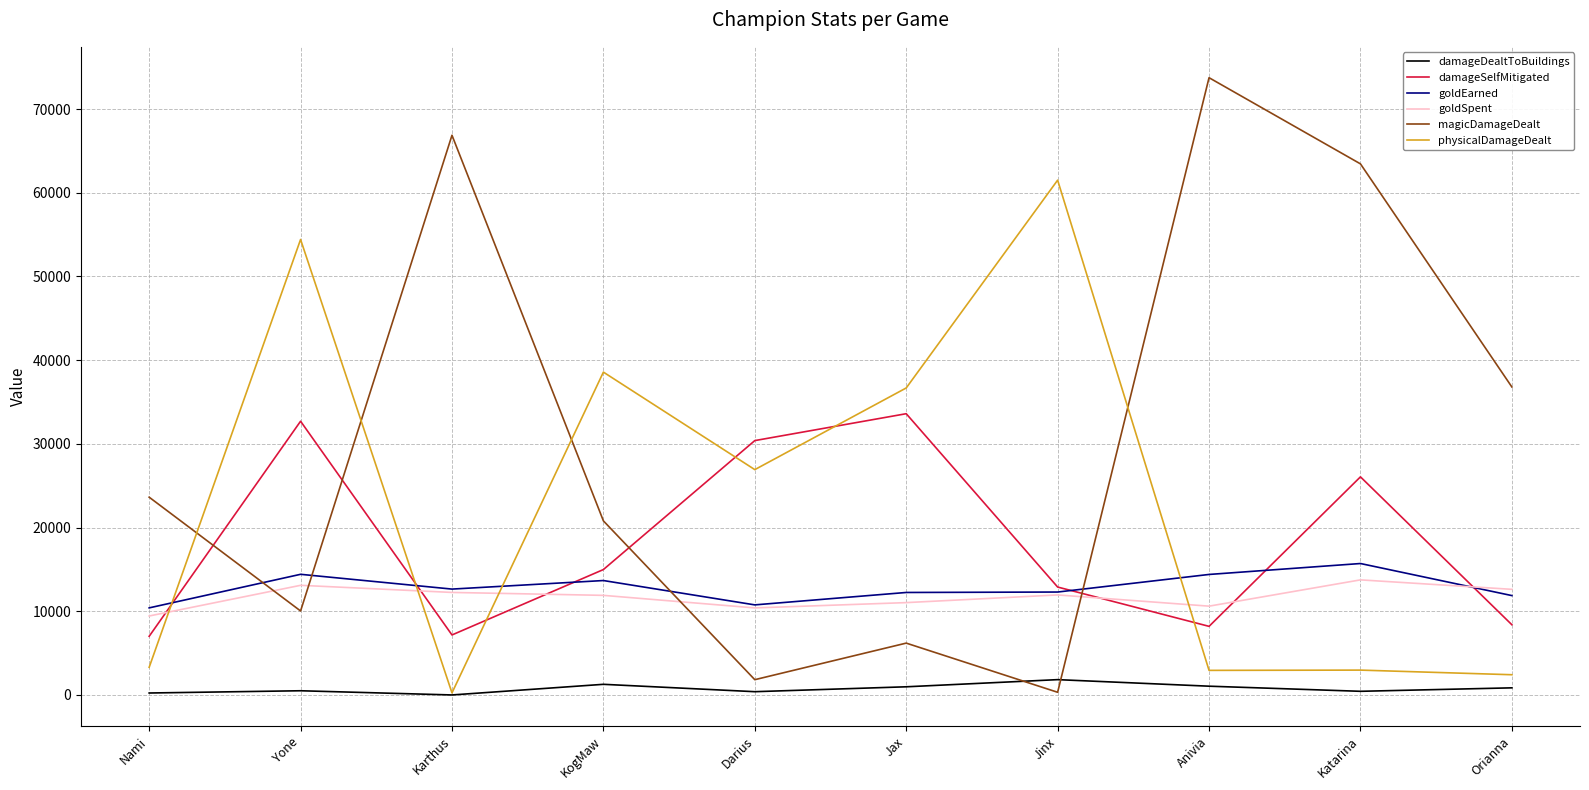

The physicalDamageDealt series shows 54420 at Yone. True or false?

True